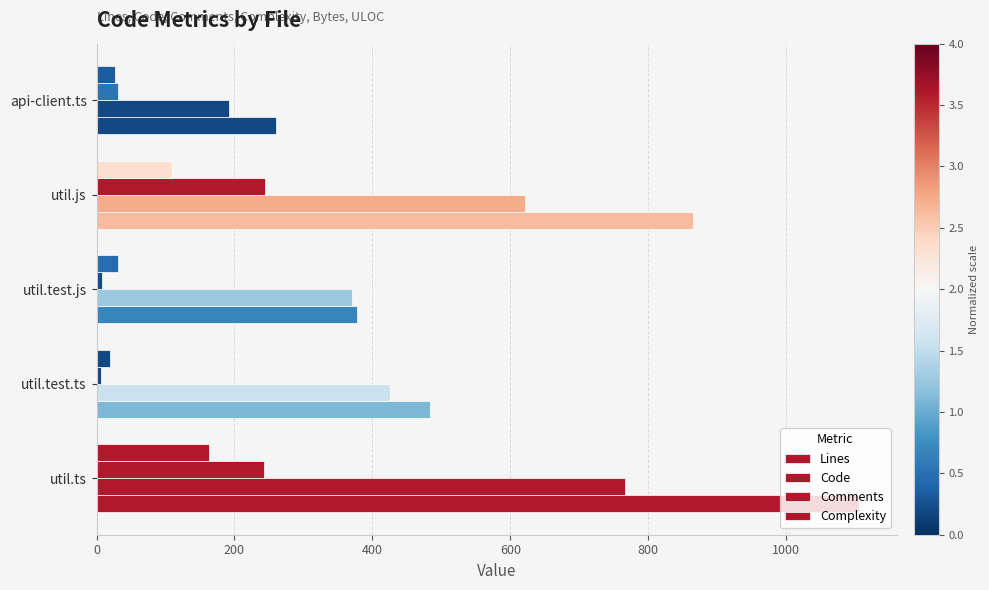

How many distinct data groups are displayed?

4